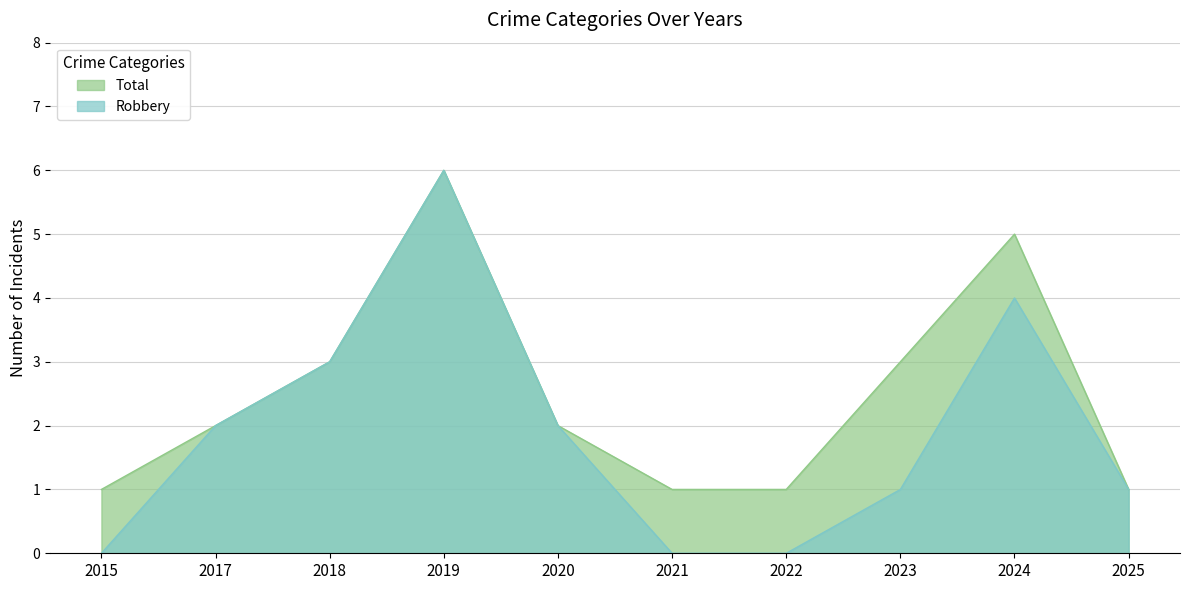

What is the average value of the Robbery series?

2